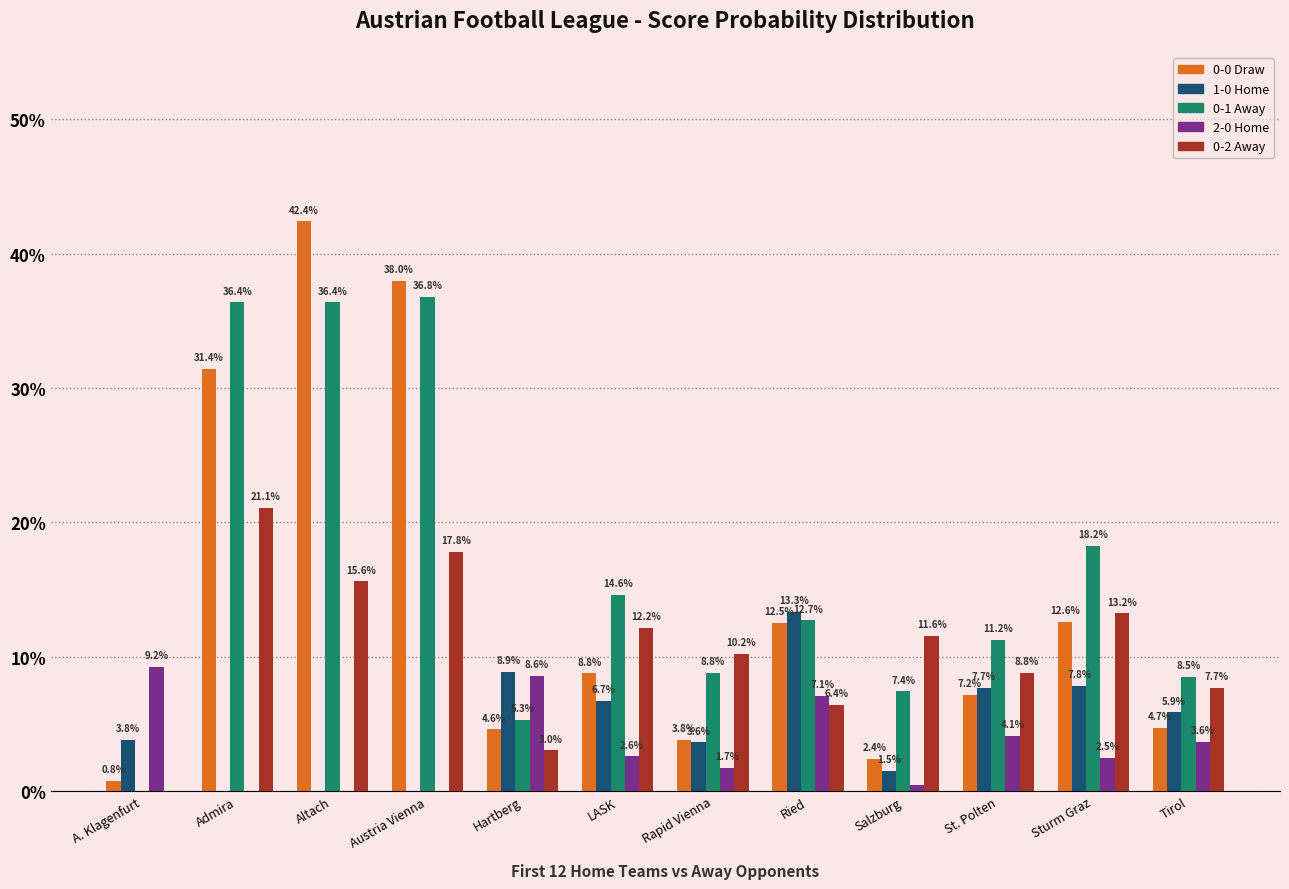

Does the chart contain stacked bars?

No